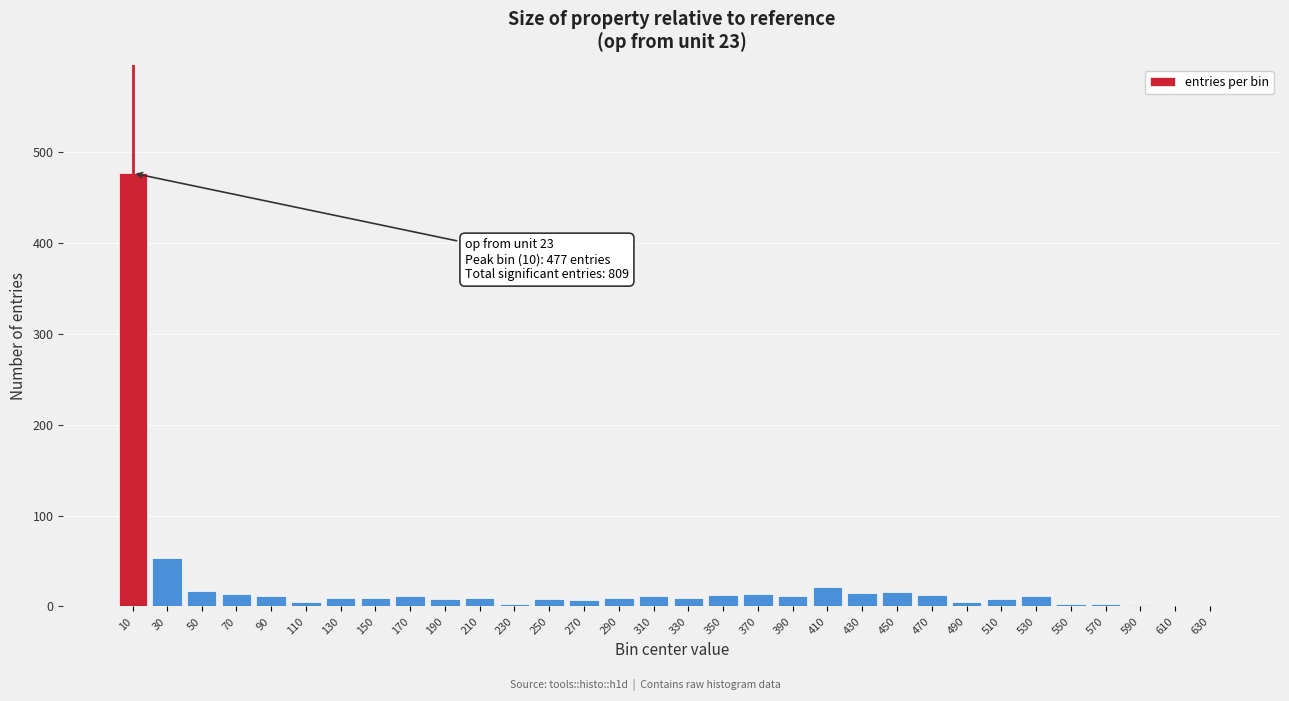

Where is the data nearest to the value 238?

30